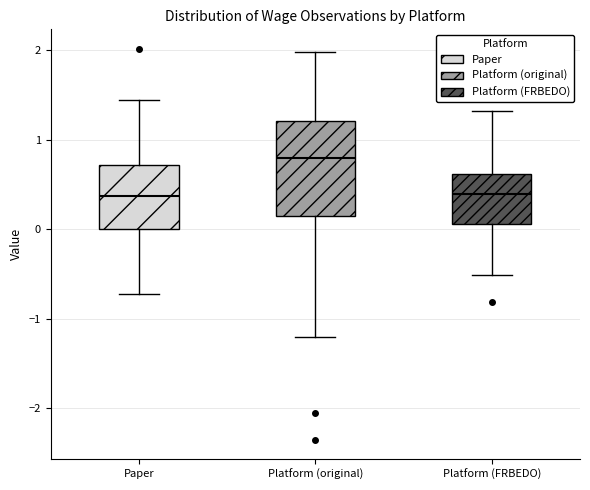

Where does the lower whisker of the box for Paper end on the y-axis? The values are not printed on the chart, so give them approximately, as read against the axis.

-0.7